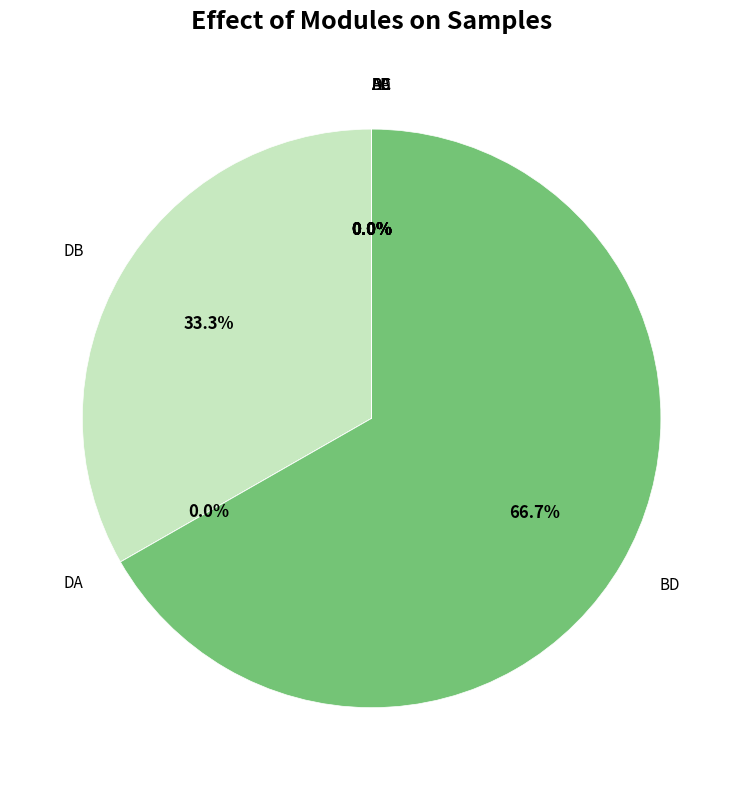

What is the largest slice in the pie chart?

BD